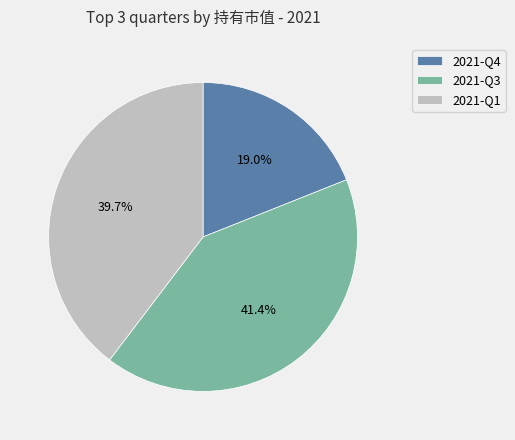

To the nearest percent, what is the combined percentage of 2021-Q4 and 2021-Q3?

60%